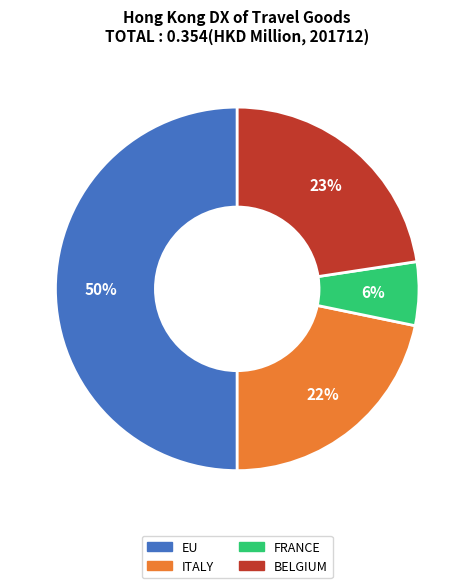

True or false: BELGIUM accounts for 37% of the total.

False